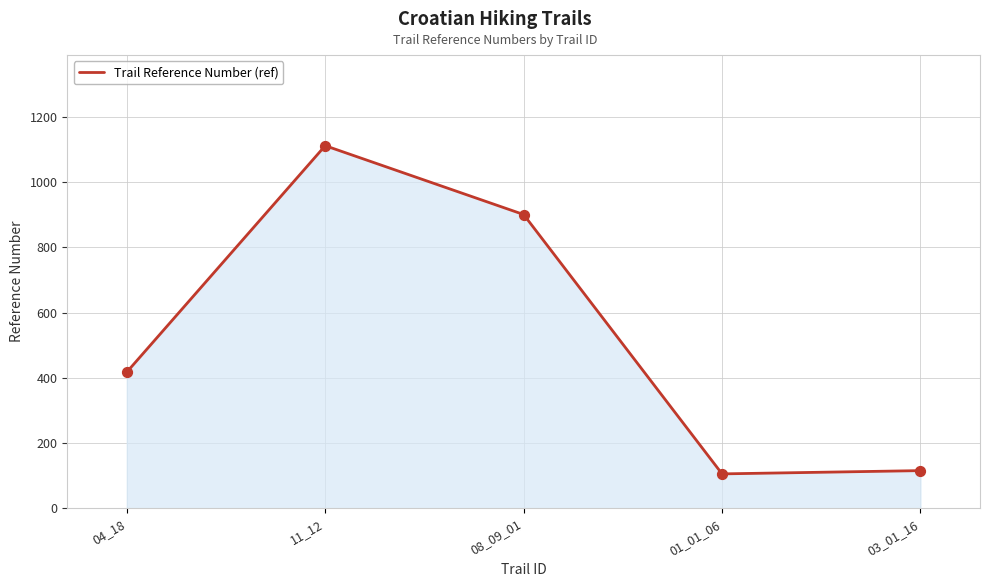

Between 04_18 and 03_01_16, which is larger?

04_18